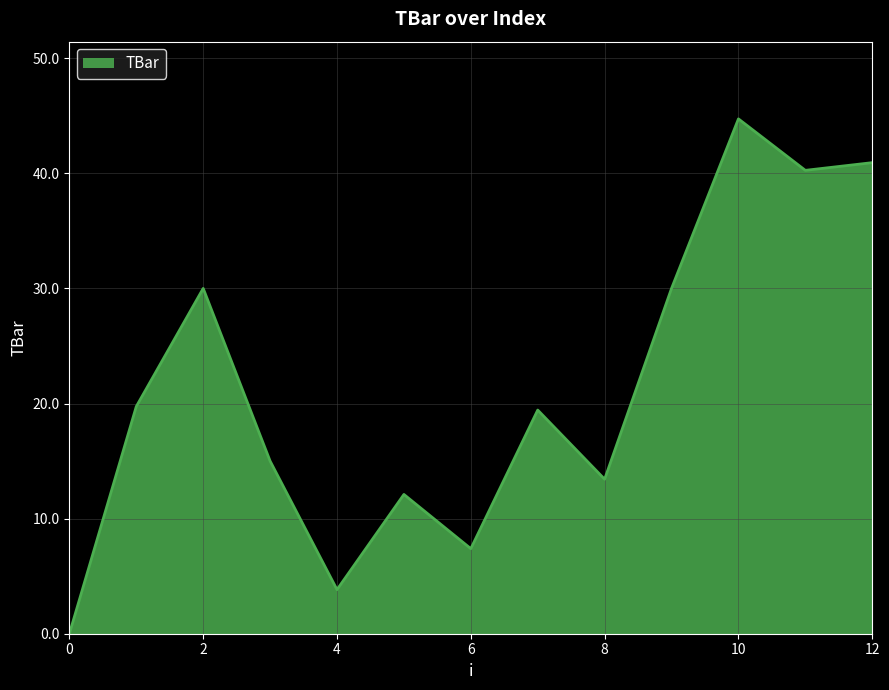

What is the greatest value displayed?

44.7